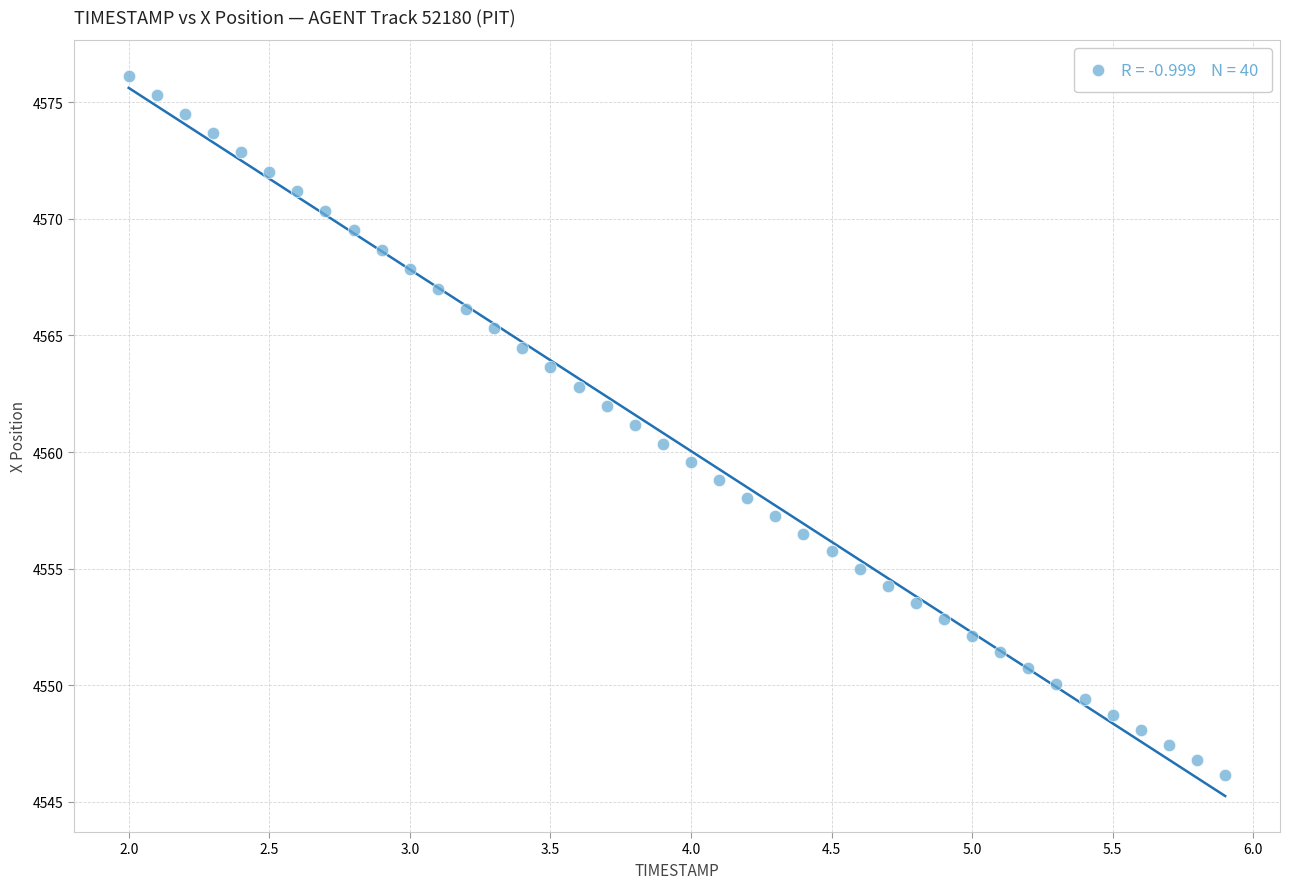

What is the range of X values (max minus min)?

3.9